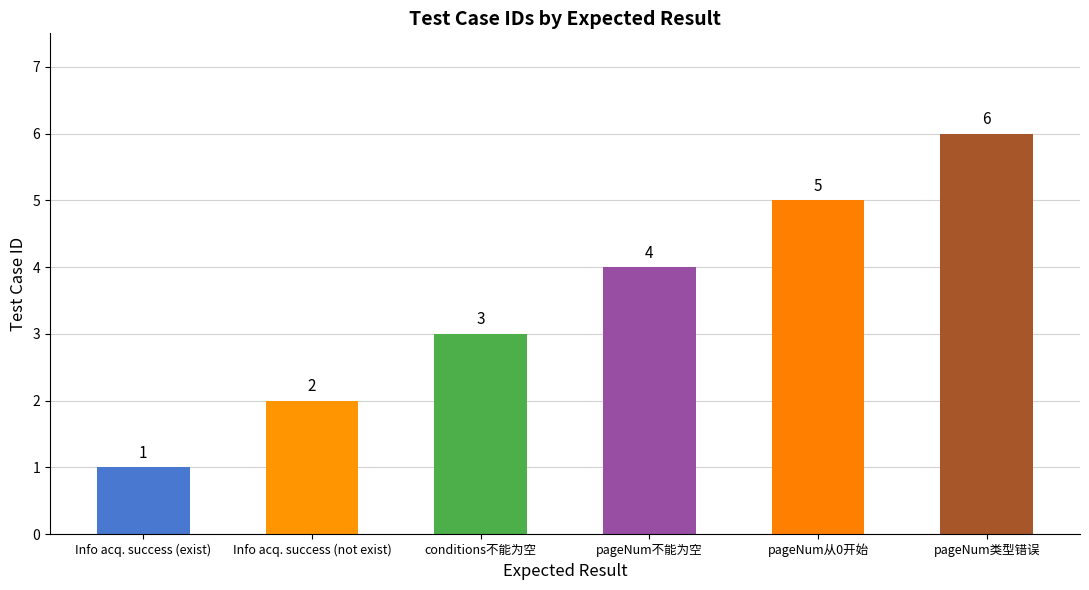

Are the bars horizontal?

No